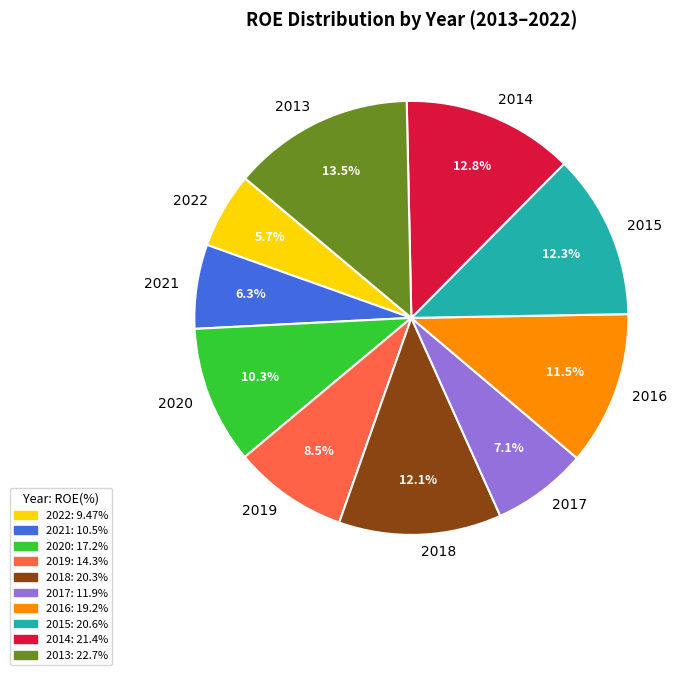

Between 2016 and 2021, which is larger?

2016